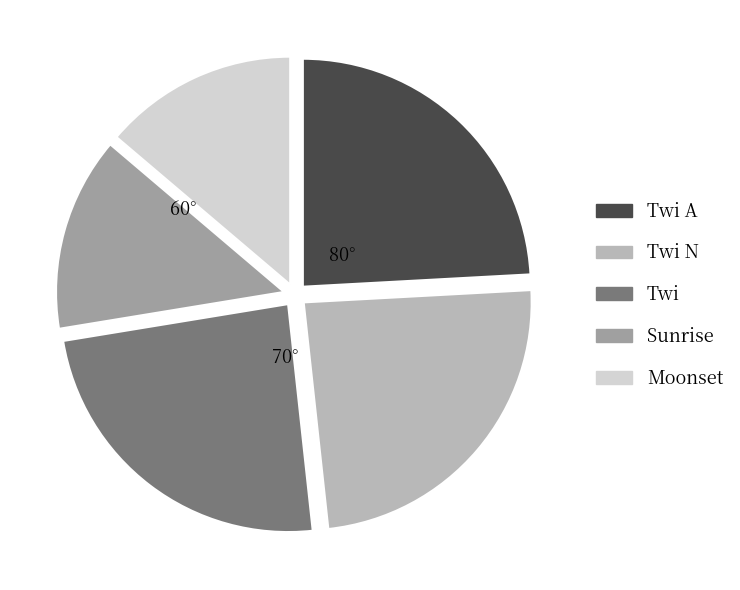

True or false: Sunrise accounts for 14% of the total.

True